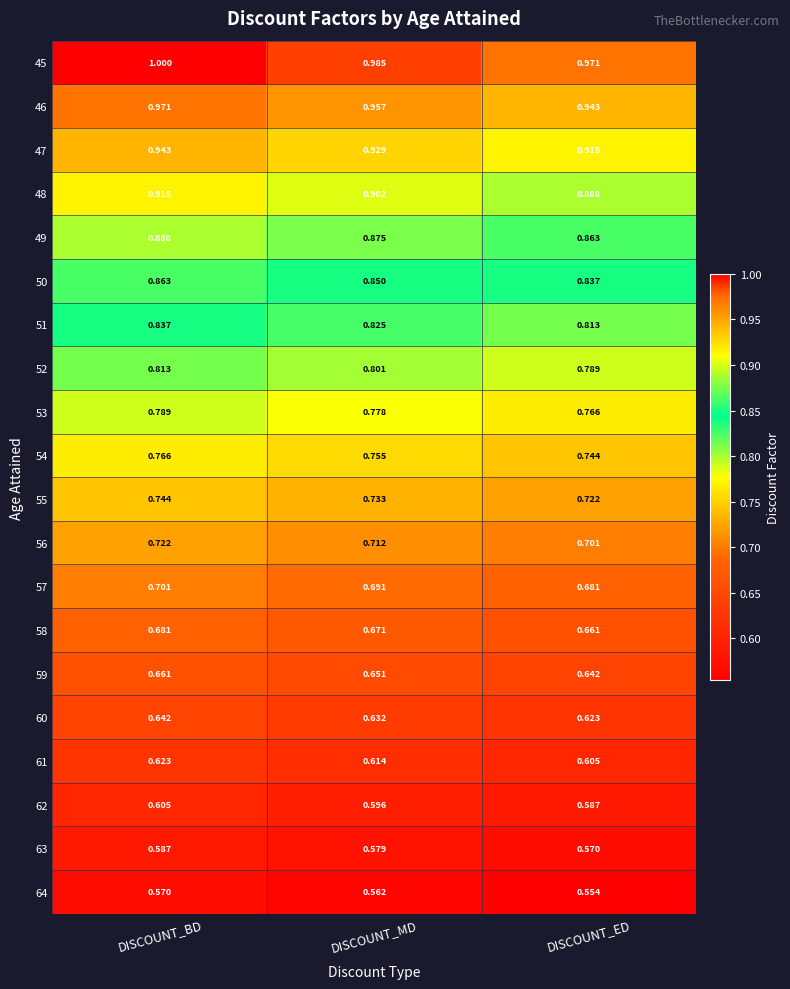

At which category does the chart reach its peak across all series?

DISCOUNT_BD